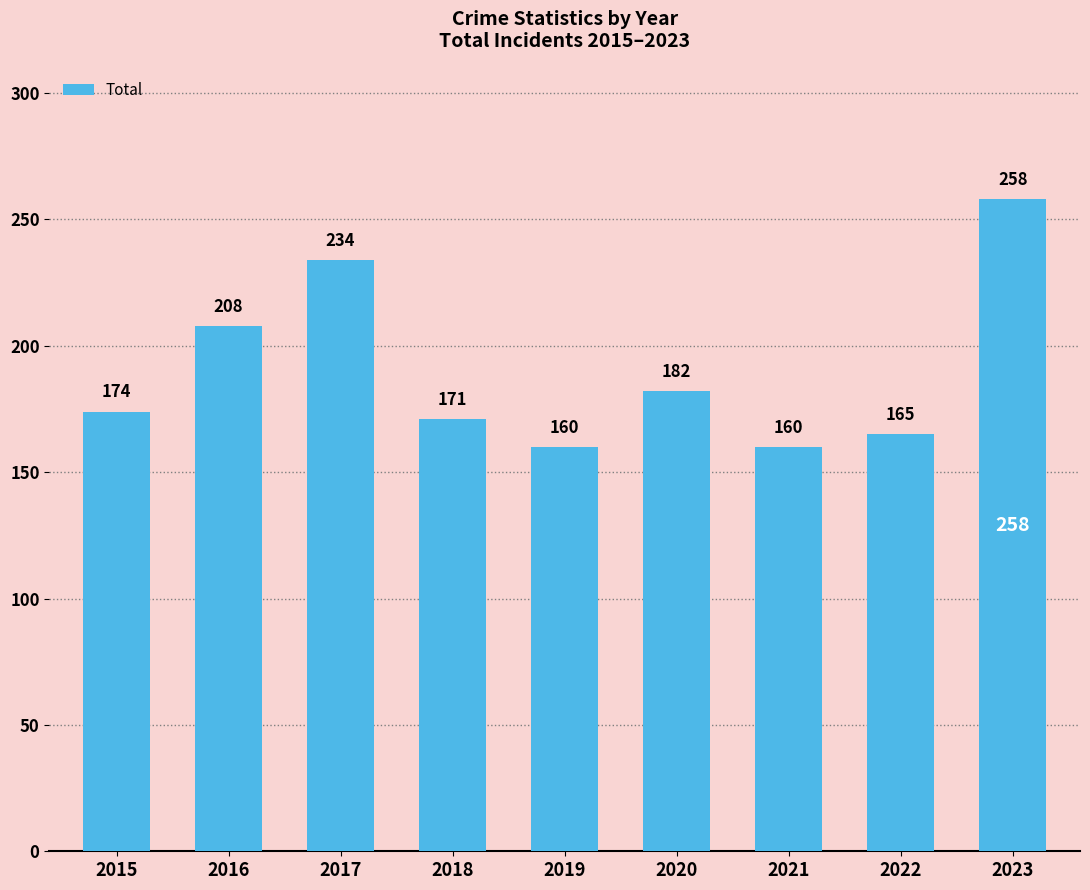

Read the value at 2023, to the nearest 5.

260